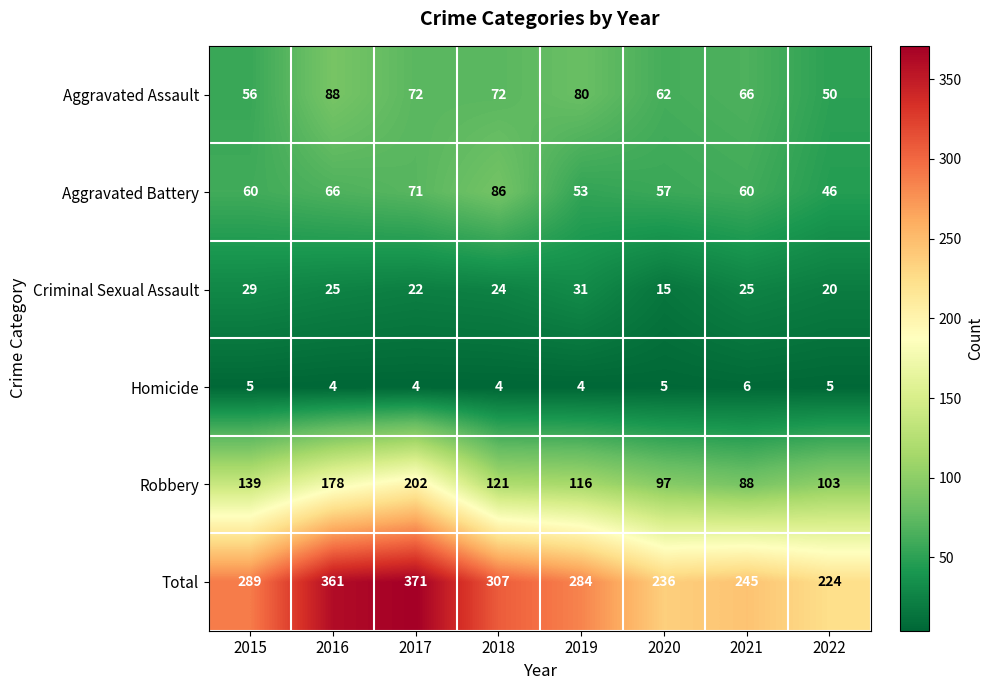

Which series has the largest range (max minus min)?

Total